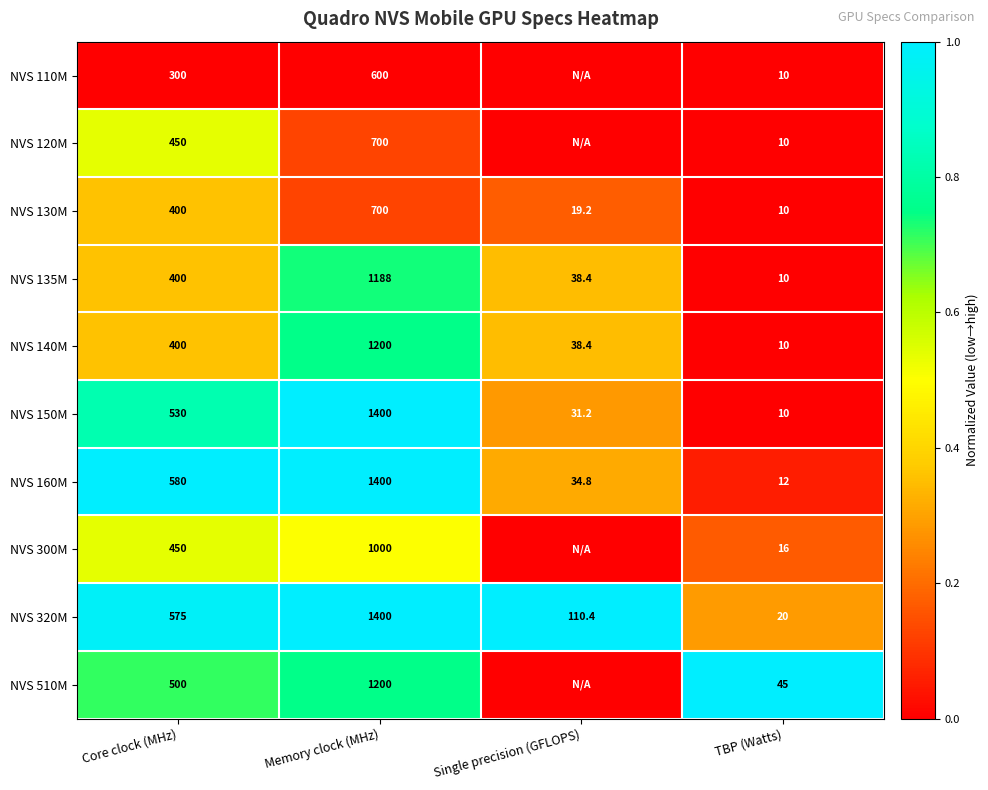

What is the sum of all NVS 150M values?

1971.2